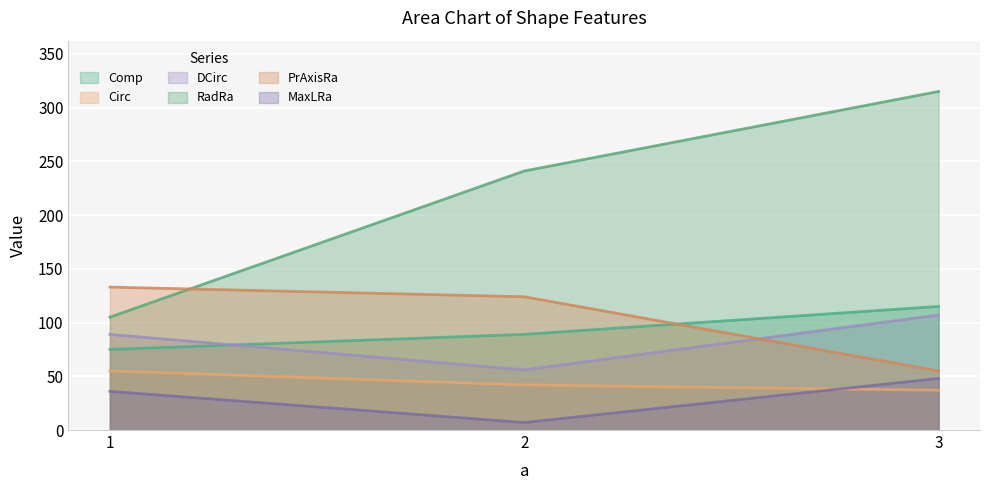

Is the value of DCirc at 3 greater than the value of Circ at 3?

Yes